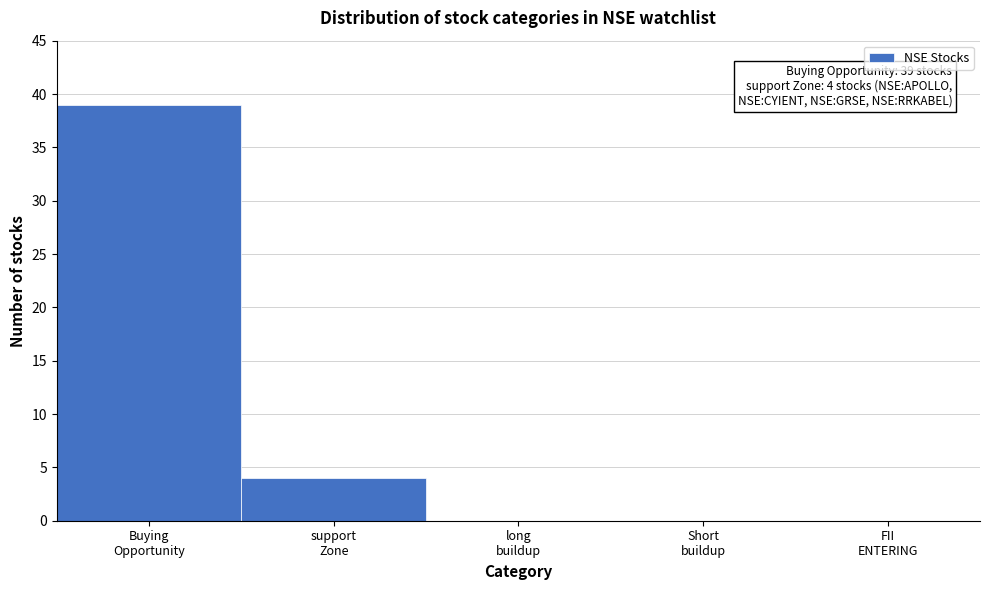

What is the maximum value shown in the chart?

39